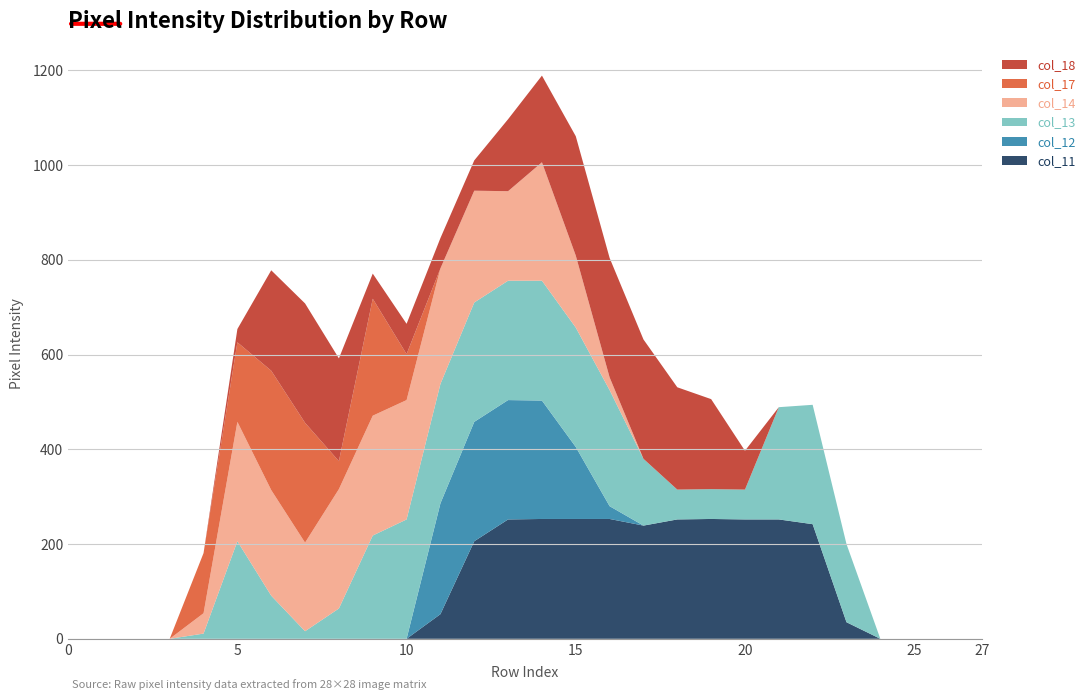

Reading left to right, list all the values displayed in this chart.

col_11: 0	0	0	0	0	0	0	0	0	0	0	52	206	252	253	253	253	239	252	253	252	252	242	35	0	0	0	0
col_12: 0	0	0	0	0	0	0	0	0	0	0	234	252	252	250	152	27	0	0	0	0	0	0	0	0	0	0	0
col_13: 0	0	0	0	11	206	91	16	64	218	252	252	252	252	253	252	245	141	63	63	63	237	252	165	0	0	0	0
col_14: 0	0	0	0	43	252	223	187	252	253	252	244	236	189	250	152	27	0	0	0	0	0	0	0	0	0	0	0
col_17: 0	0	0	0	127	168	252	253	59	247	97	0	0	0	0	0	0	0	0	0	0	0	0	0	0	0	0	0
col_18: 0	0	0	0	0	28	212	252	217	53	64	64	64	152	183	252	252	252	216	190	82	0	0	0	0	0	0	0